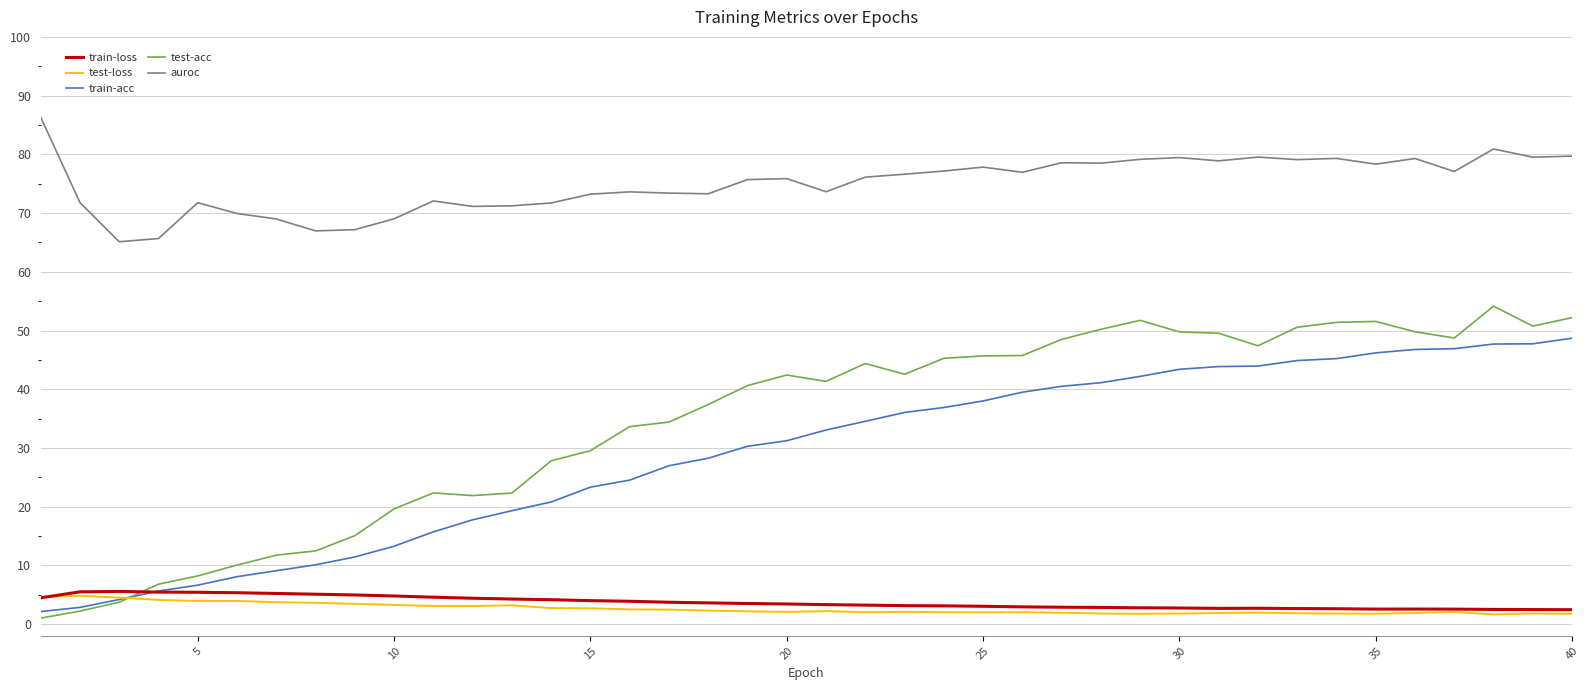

Which series has the largest range (max minus min)?

test-acc